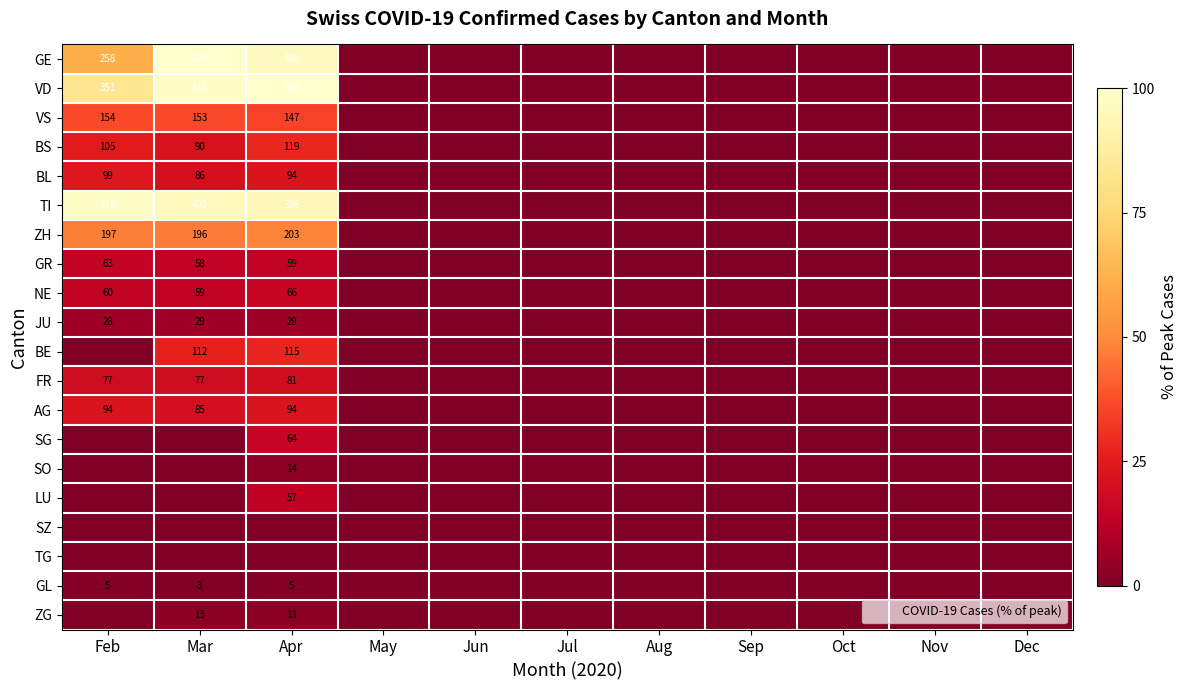

At which label is JU closest to 3?

May